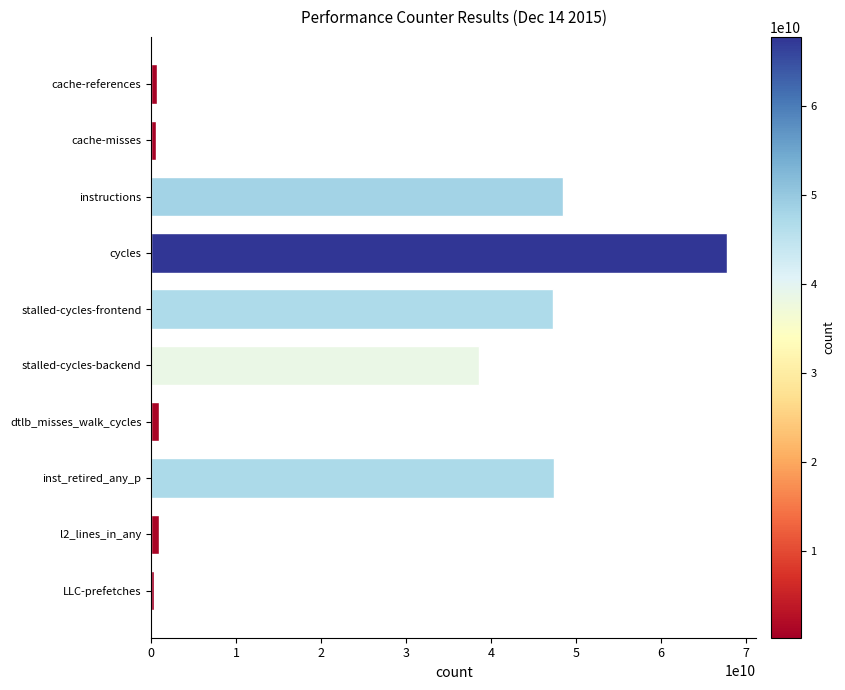

The chart shows a value of 74056557563 at instructions. True or false?

False